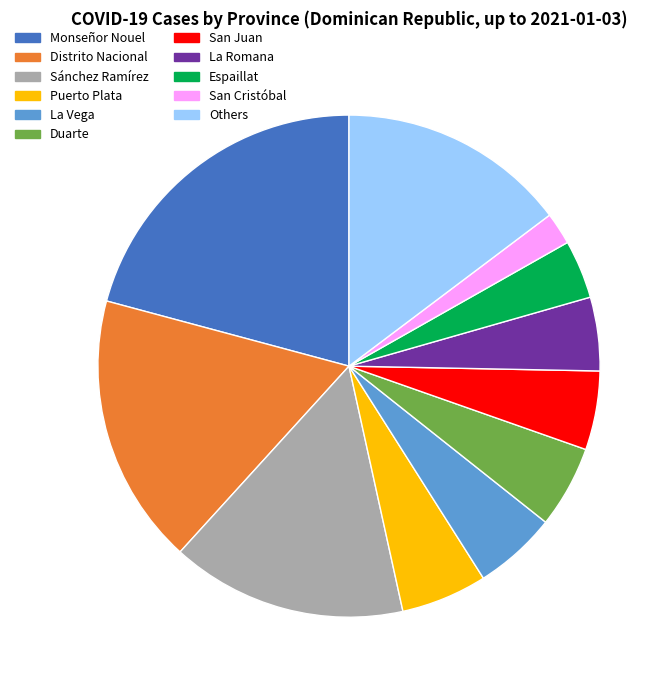

Is there any slice that represents more than half of the pie?

No